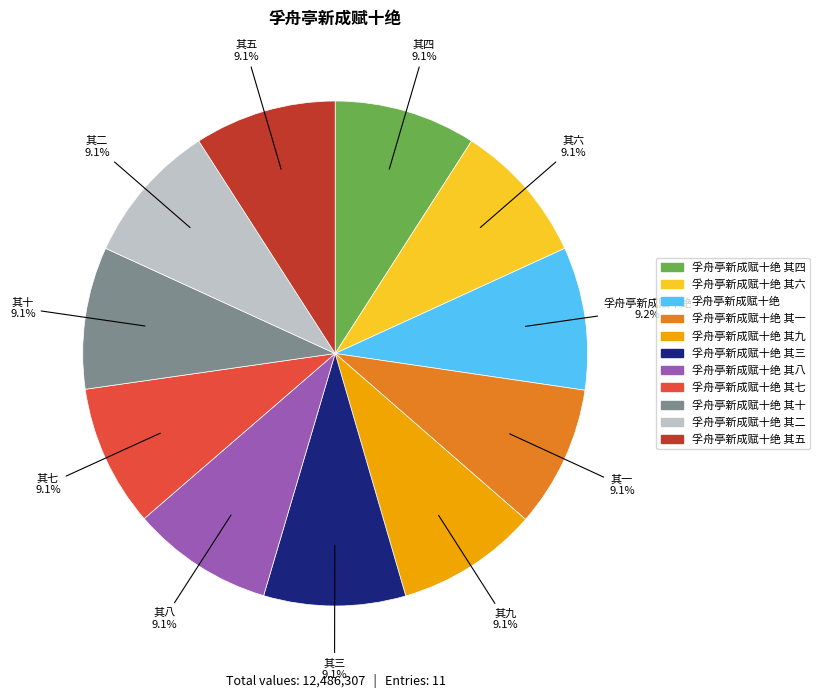

Is there any slice that represents more than half of the pie?

No